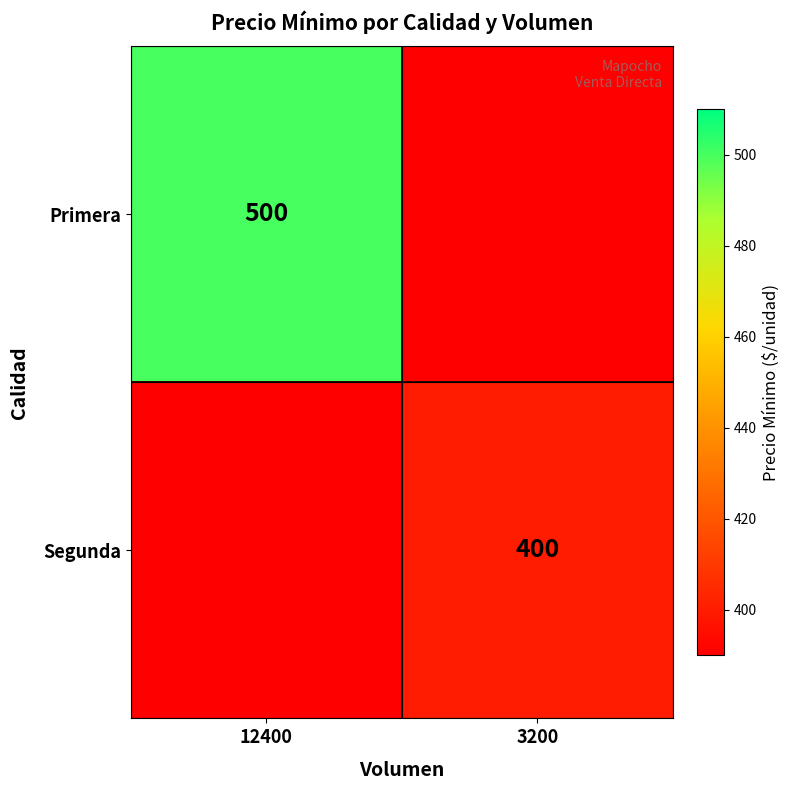

True or false: Segunda has a value of 400 at 3200.

True